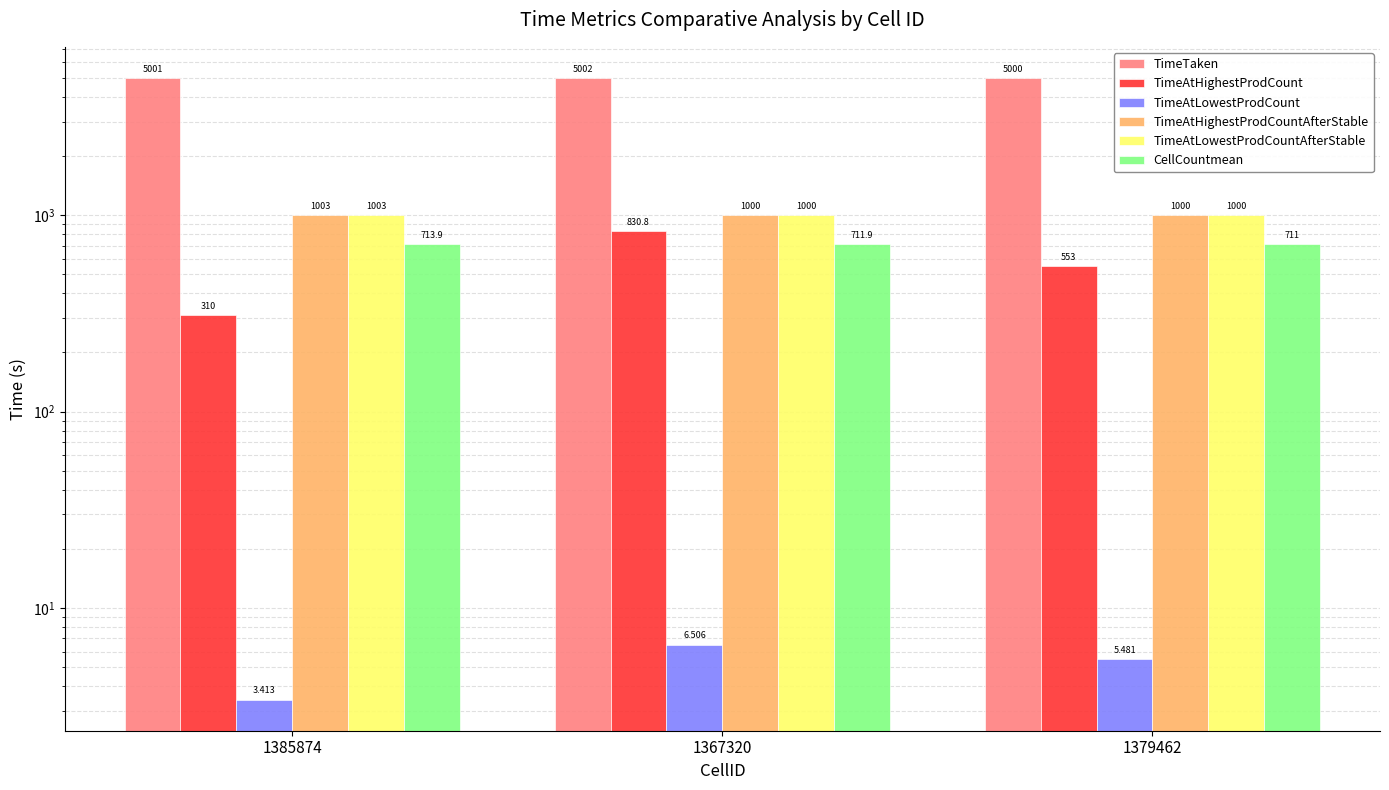

Reading left to right, extract all data points from this chart.

TimeTaken: 1385874=5000.5	1367320=5001.9	1379462=5000.1
TimeAtHighestProdCount: 1385874=310.0	1367320=830.8	1379462=553.0
TimeAtLowestProdCount: 1385874=3.4	1367320=6.5	1379462=5.5
TimeAtHighestProdCountAfterStable: 1385874=1002.7	1367320=1000.1	1379462=1000.3
TimeAtLowestProdCountAfterStable: 1385874=1002.7	1367320=1000.1	1379462=1000.3
CellCountmean: 1385874=713.9	1367320=711.9	1379462=711.0